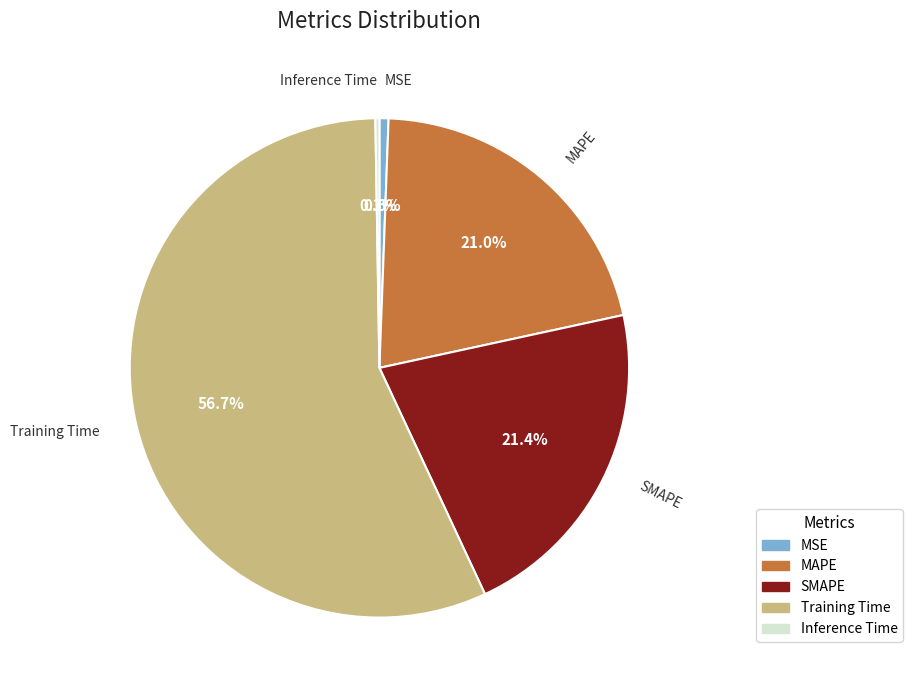

Which category accounts for the majority?

Training Time